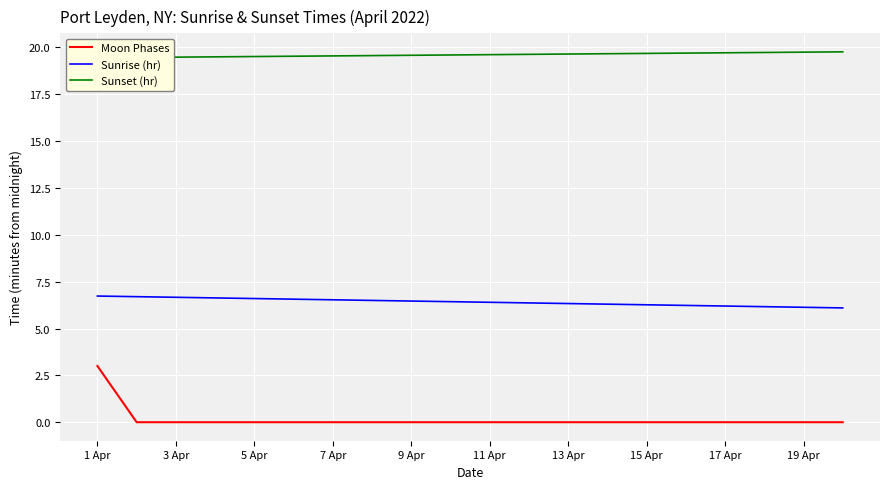

Rank the series by their maximum value, from lowest to highest.

Moon Phases, Sunrise (hr), Sunset (hr)